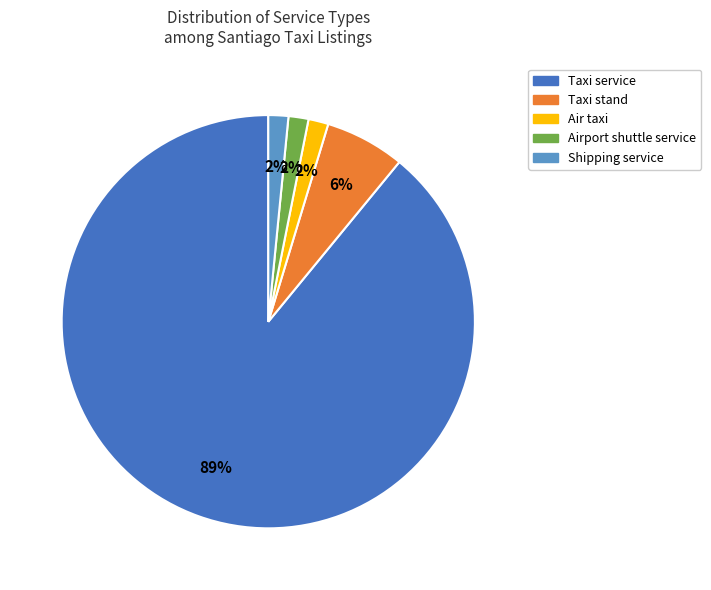

What percentage is the Taxi stand slice, to the nearest percent?

6%